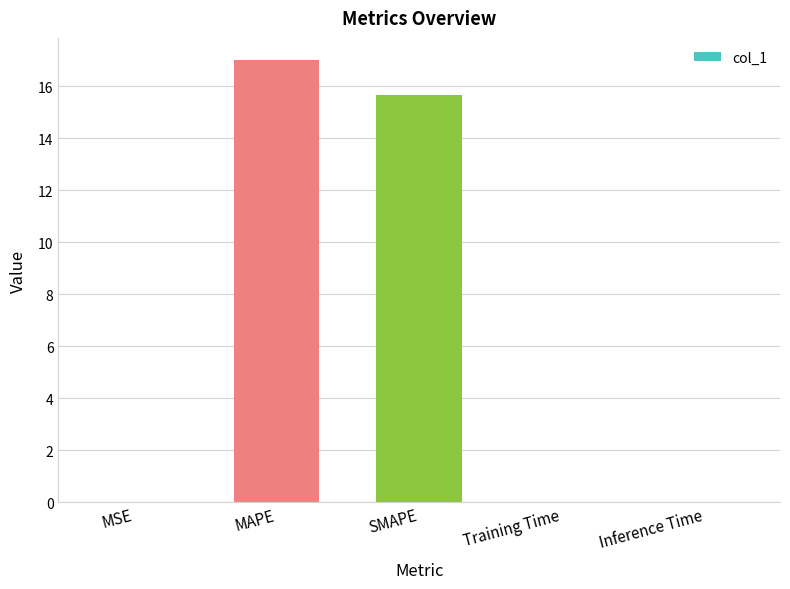

How many categories are shown in the chart?

5